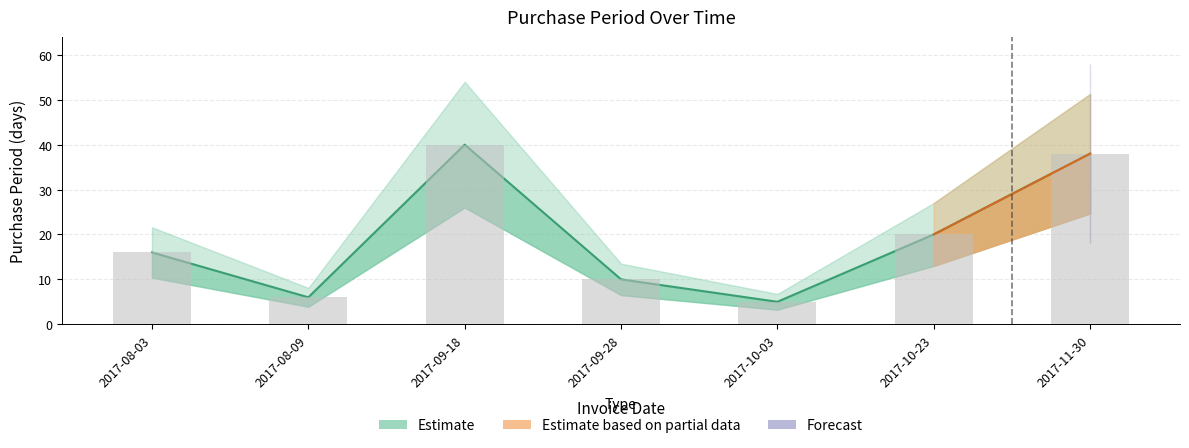

At which label does the data first exceed 16?

2017-09-18